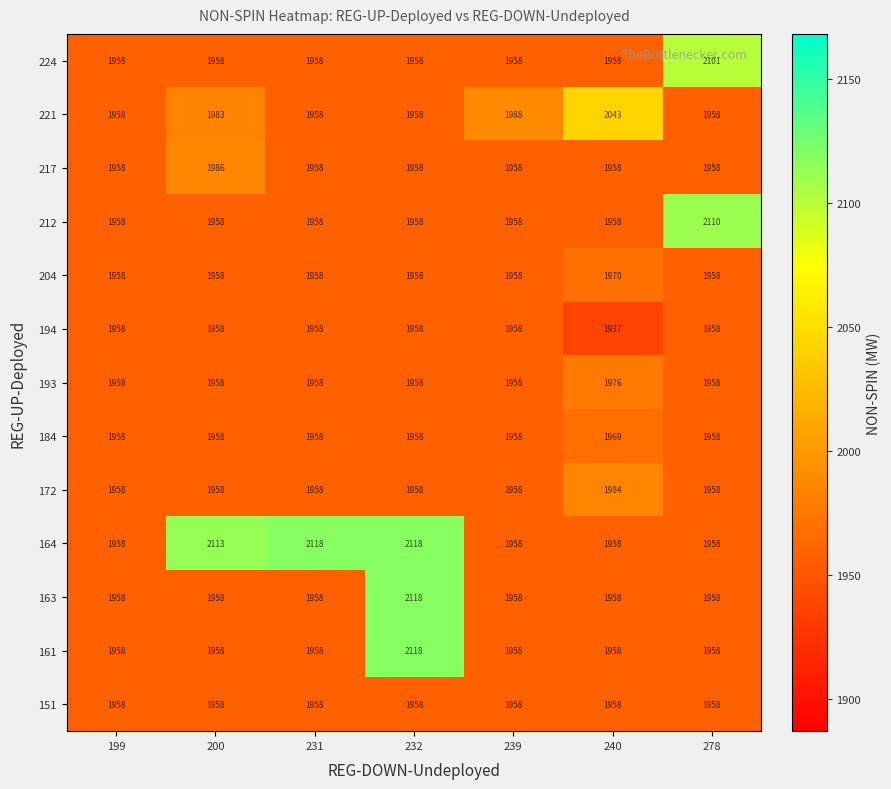

What is the greatest value displayed?

2118